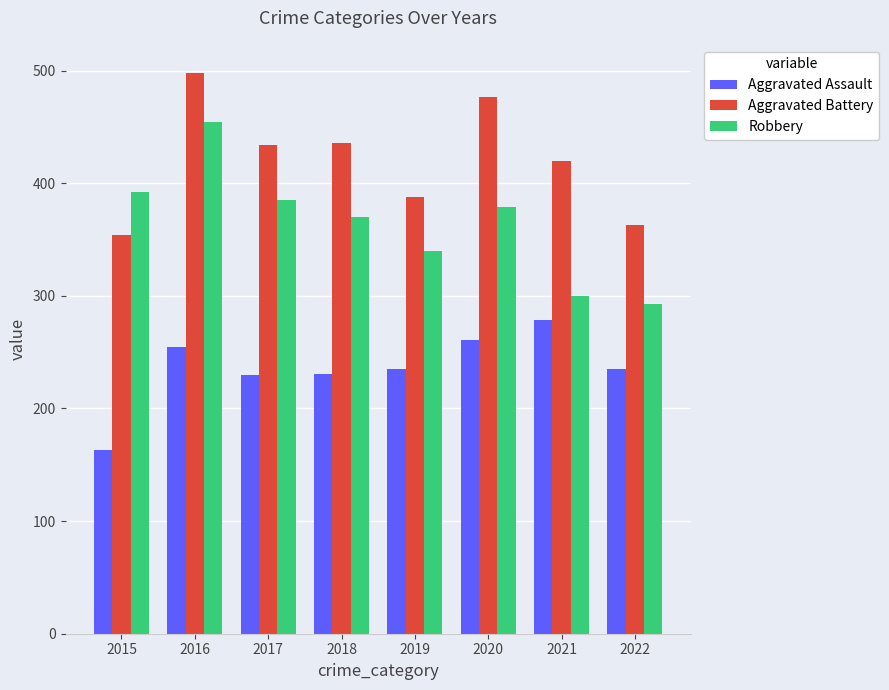

Which category has the highest value across all series?

2016